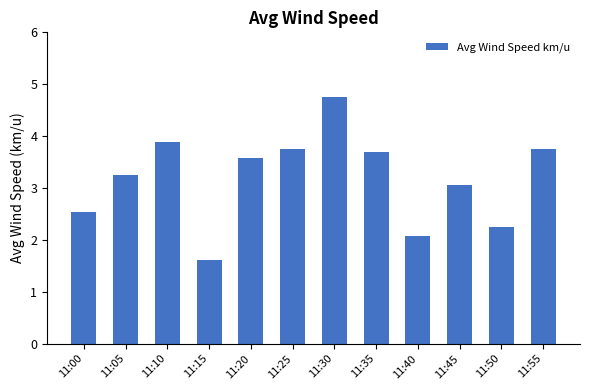

Which has a higher value, 11:20 or 11:50?

11:20